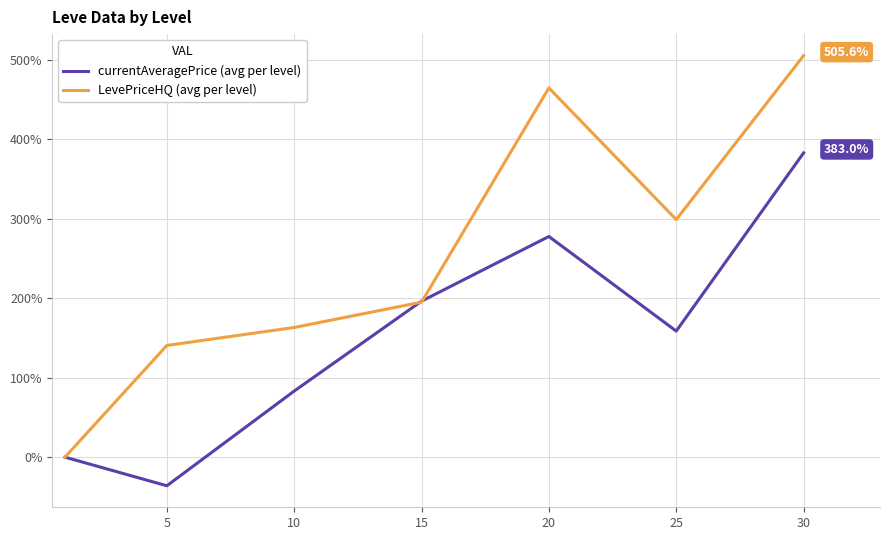

Reading left to right, transcribe all the data shown in this chart.

currentAveragePrice (avg per level): 0.0	-36.0	83.2	196.4	277.8	158.7	383.0
LevePriceHQ (avg per level): 0.0	140.6	163.3	195.1	464.9	299.1	505.6